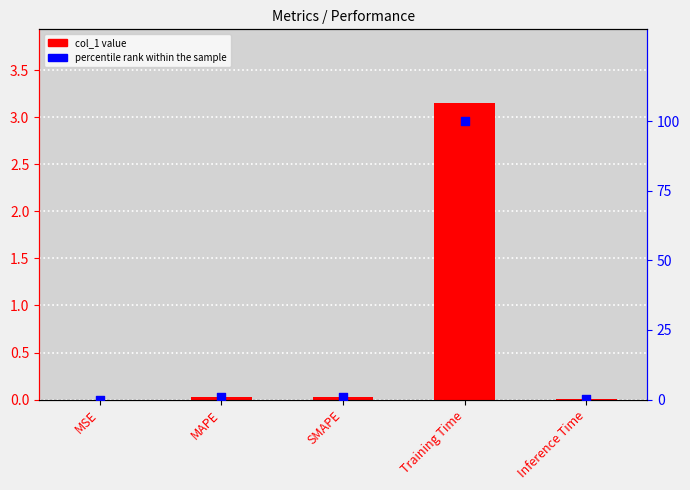

What is the total value across all series at SMAPE?

0.9